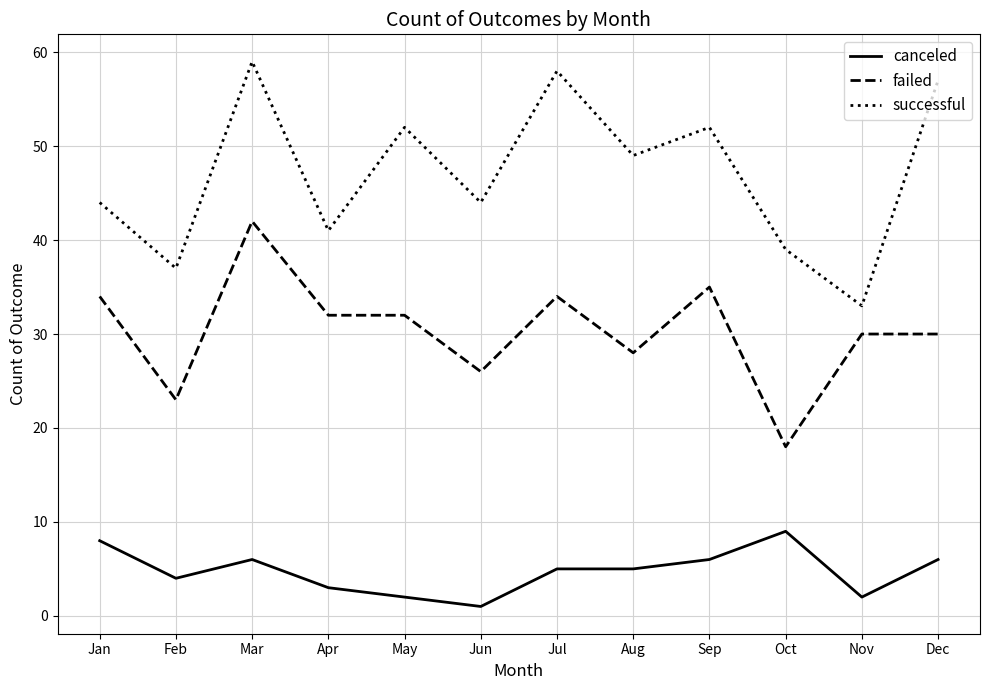

What is the sum of the successful values at Mar and Dec?

116